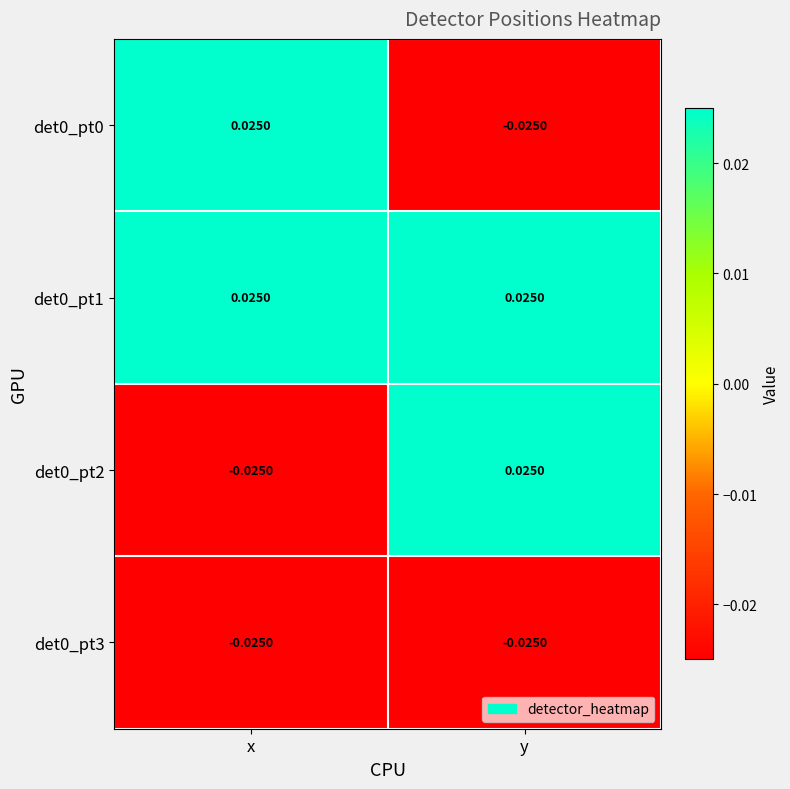

At which label does det0_pt2 reach its minimum?

x